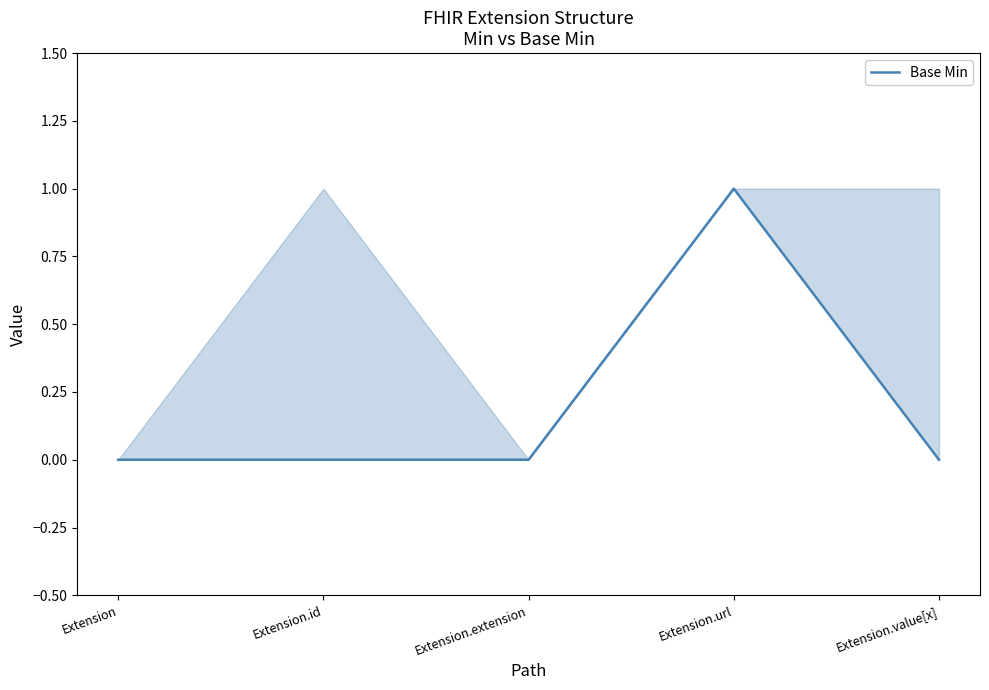

Is this an area chart (filled region under the line)?

No